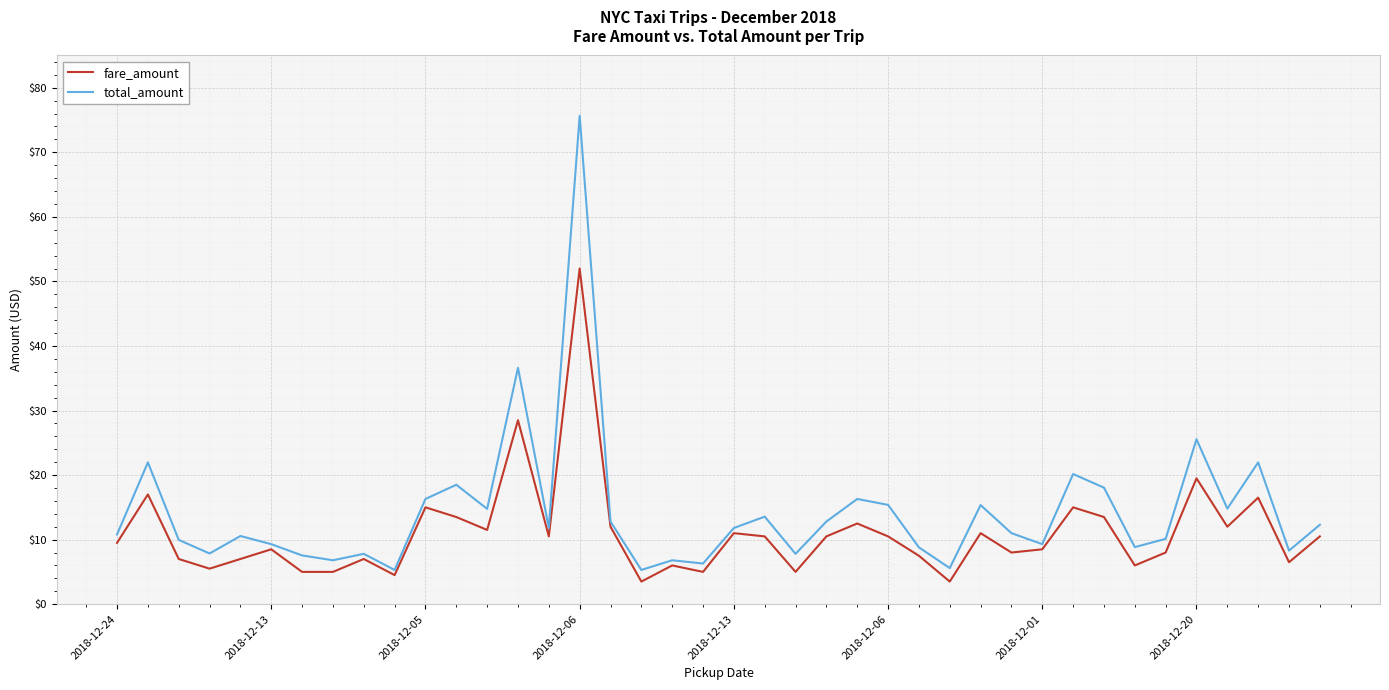

What is the minimum value for total_amount?

5.3